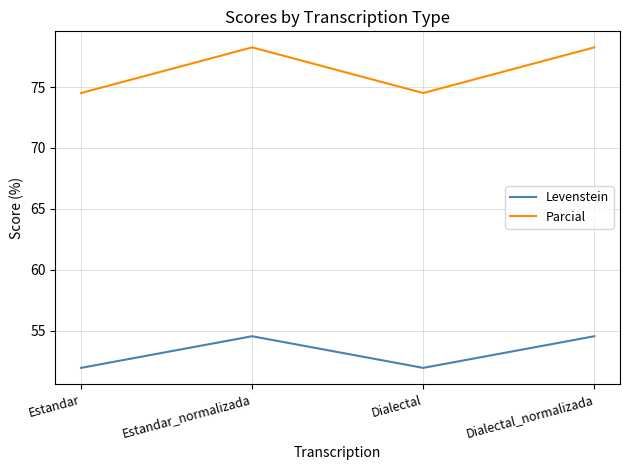

What is the total value across all series at Estandar?

126.5